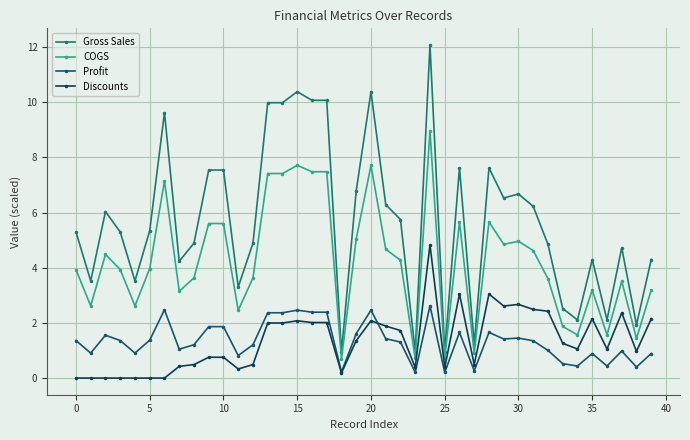

Does the chart display data point markers on the line(s)?

Yes